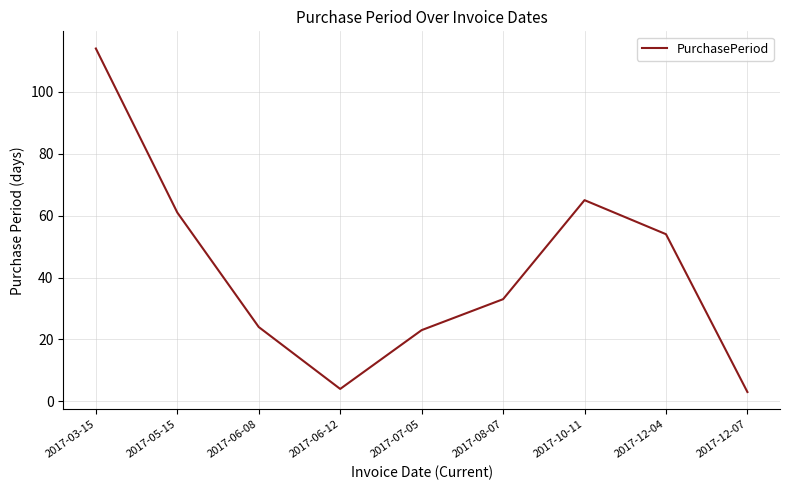

Reading right to left, what are all the values shown in this chart?

3	54	65	33	23	4	24	61	114